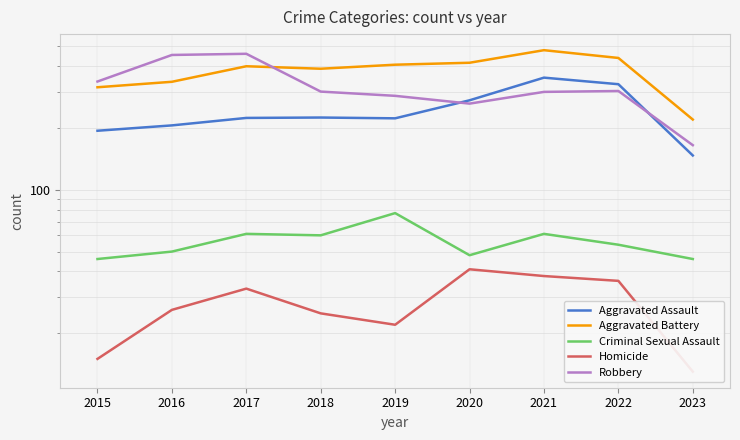

Is this an area chart (filled region under the line)?

No